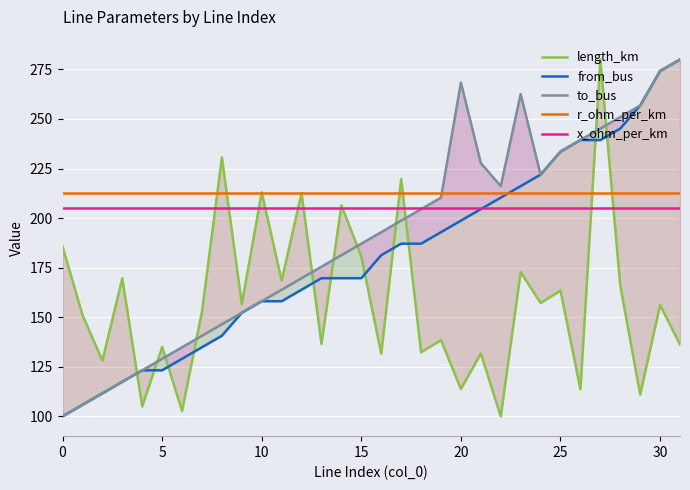

At 13, list the series in order from largest to smallest.

r_ohm_per_km, x_ohm_per_km, to_bus, from_bus, length_km